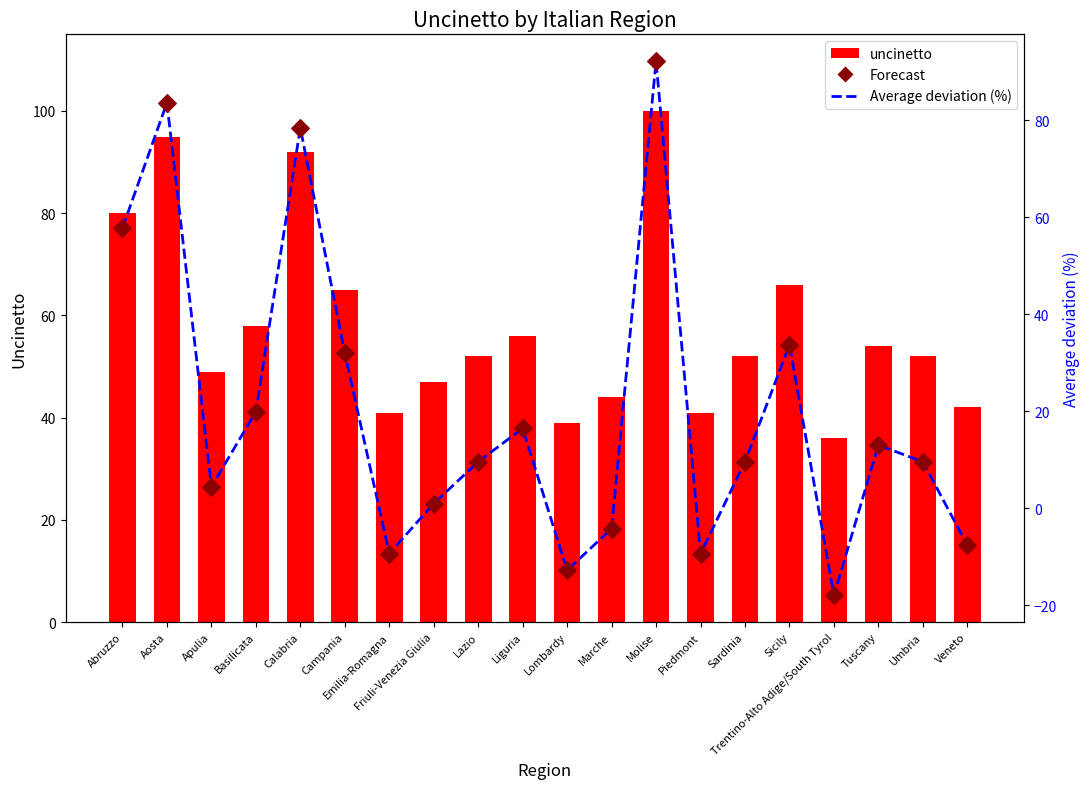

Which series has the largest Y range (max minus min)?

Average deviation (%)